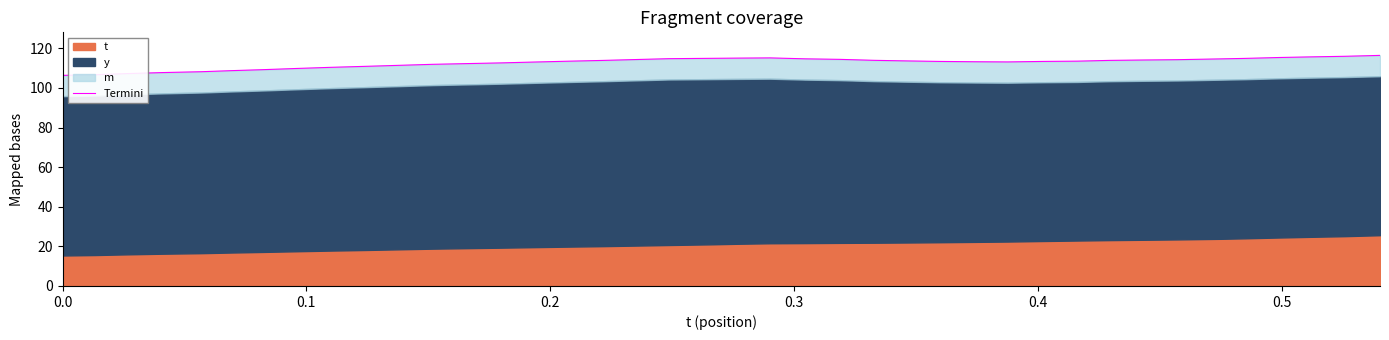

Reading right to left, transcribe all the data shown in this chart.

116.4	116.0	115.7	115.4	114.9	114.7	114.3	114.1	113.9	113.5	113.4	113.1	113.2	113.4	113.7	114.0	114.4	114.7	115.2	115.1	115.0	114.8	114.4	113.9	113.5	113.1	112.7	112.3	111.9	111.4	110.9	110.4	109.9	109.2	108.7	108.2	107.8	107.3	106.7	106.4